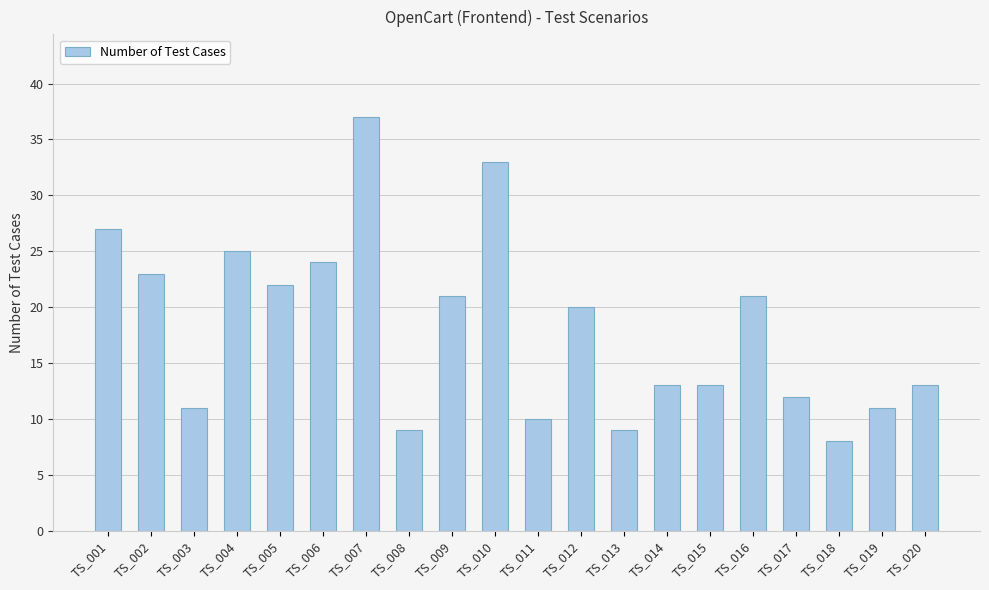

Count the number of data series in this chart.

1